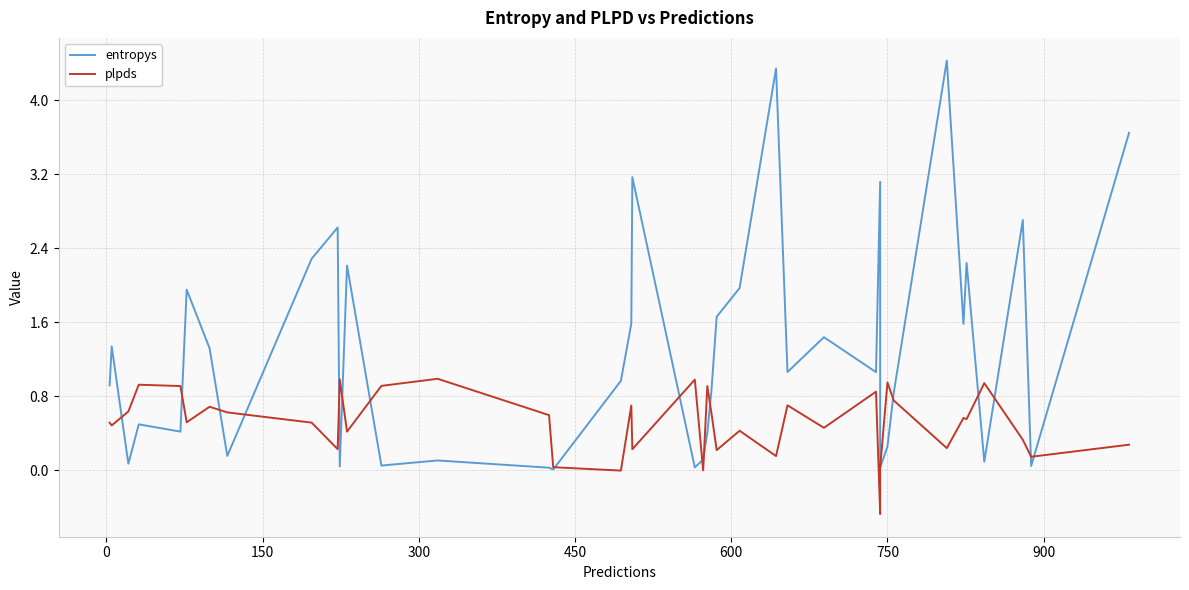

How many data points in plpds are less than 0?

3